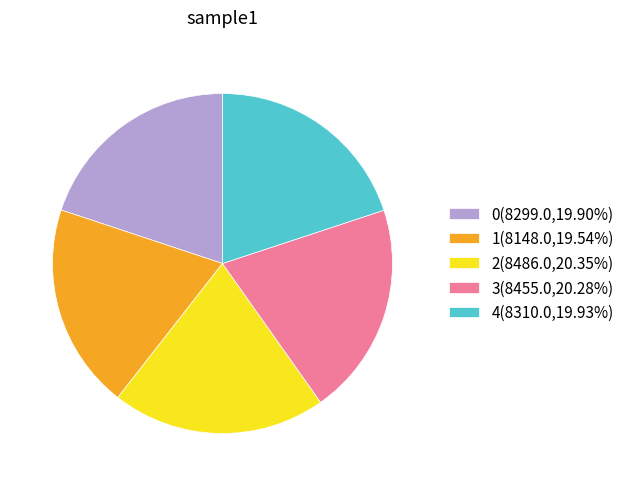

What is the ratio of the value at 0(8299.0,19.90%) to the value at 2(8486.0,20.35%)?

1.0